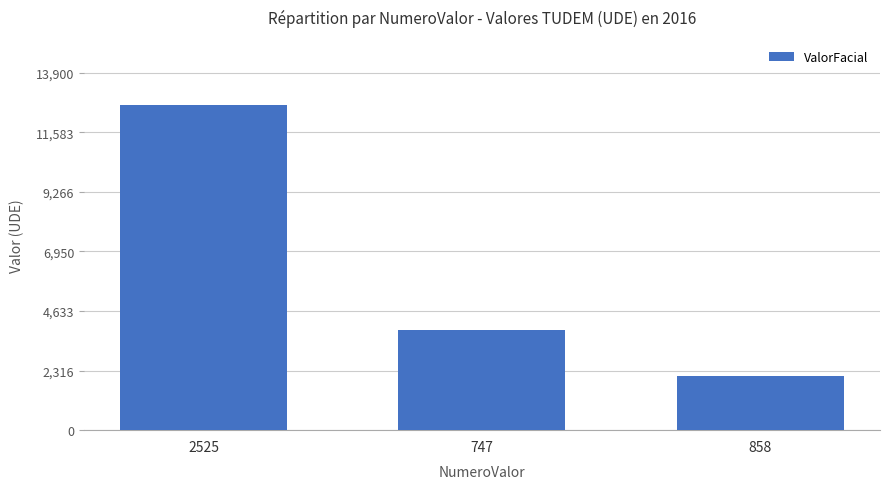

Does the chart contain stacked bars?

No